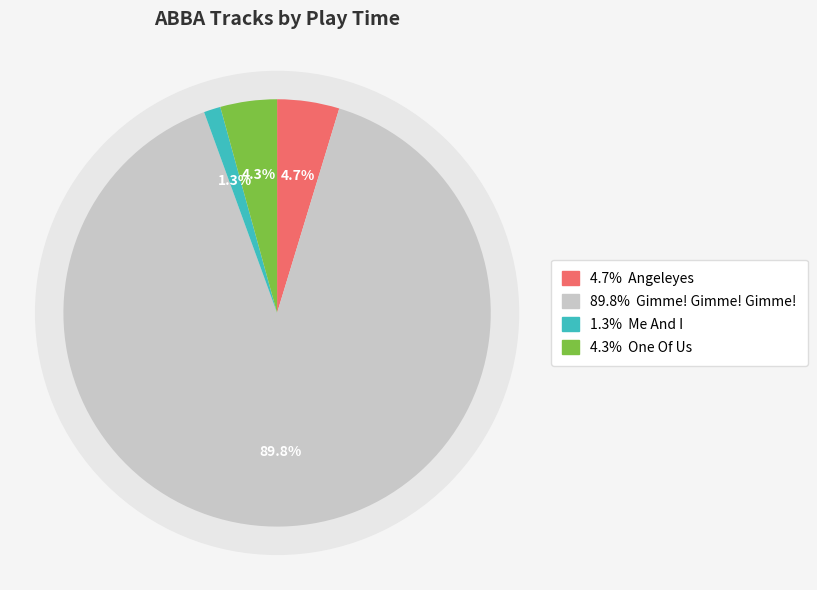

Count the number of slices in the pie.

4